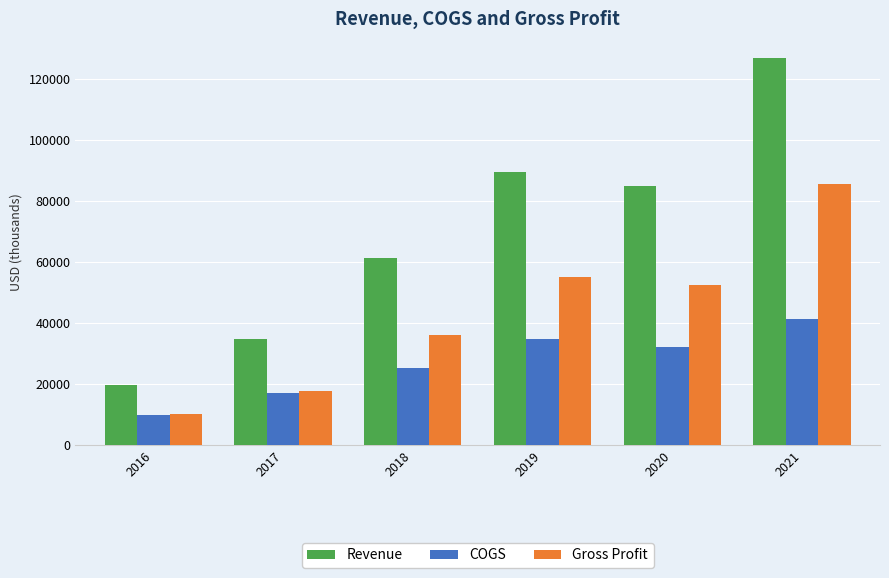

What is the average value of the Revenue series?

69436